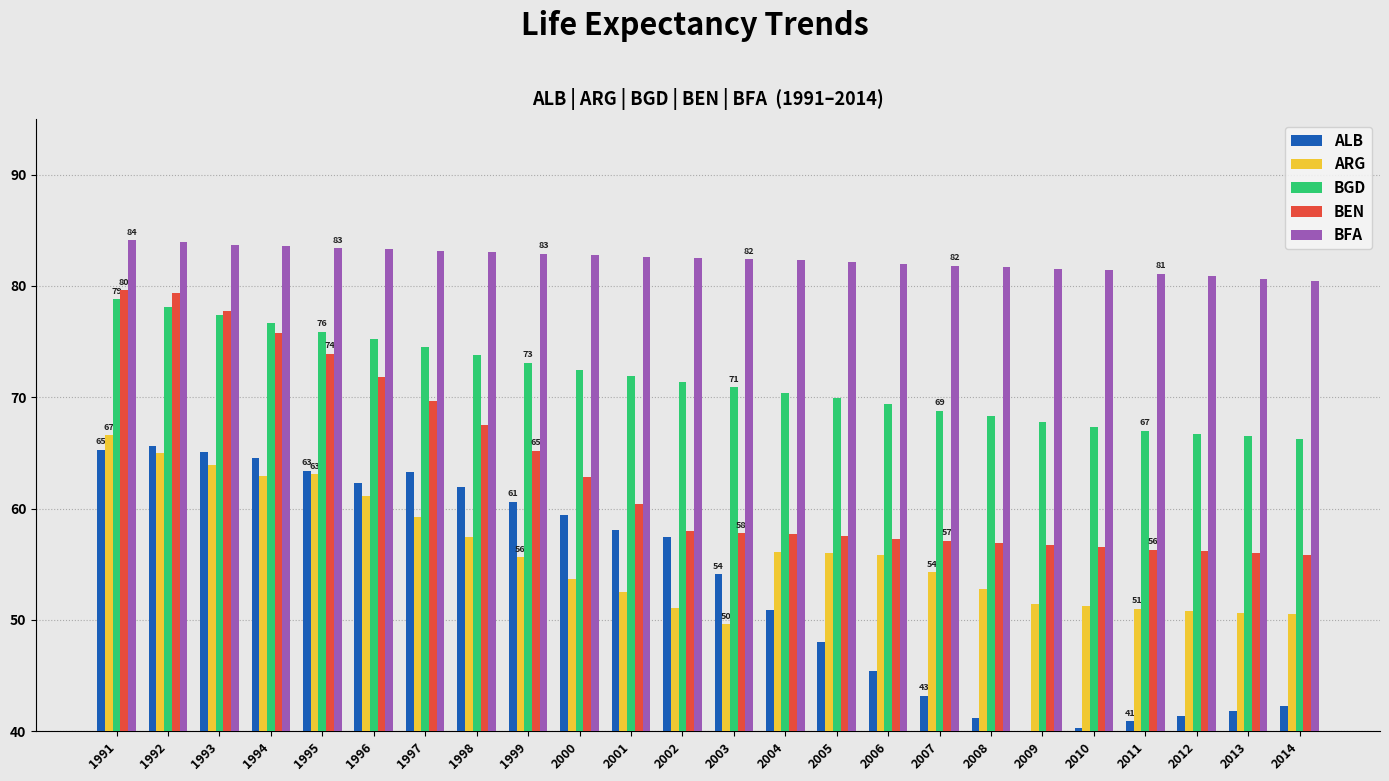

How many groups of bars are there?

24